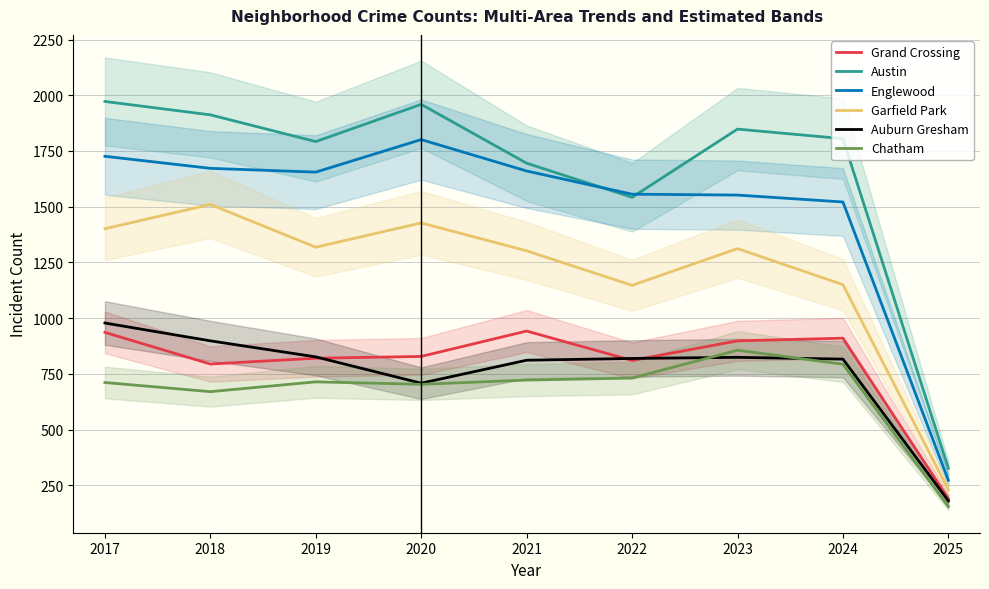

The Garfield Park series shows 597 at 2022. True or false?

False